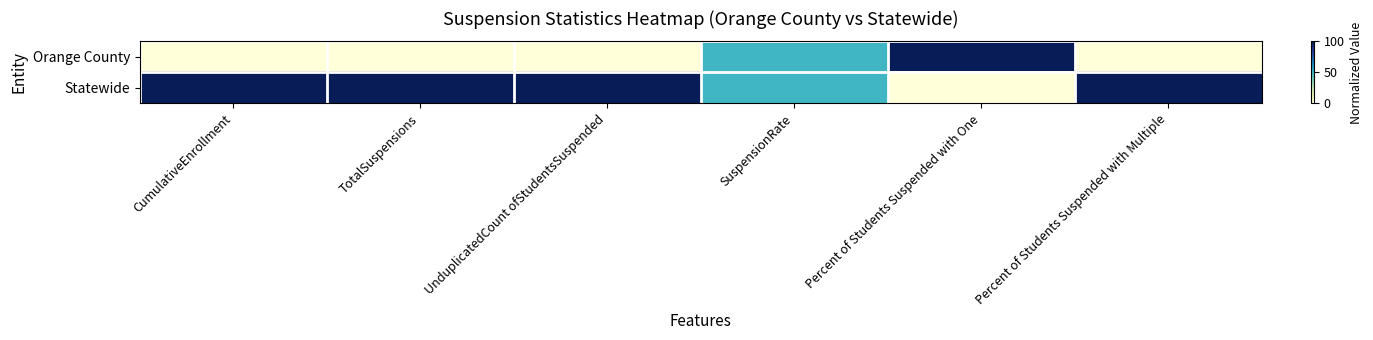

What is the total value across all series at UnduplicatedCount ofStudentsSuspended?

100